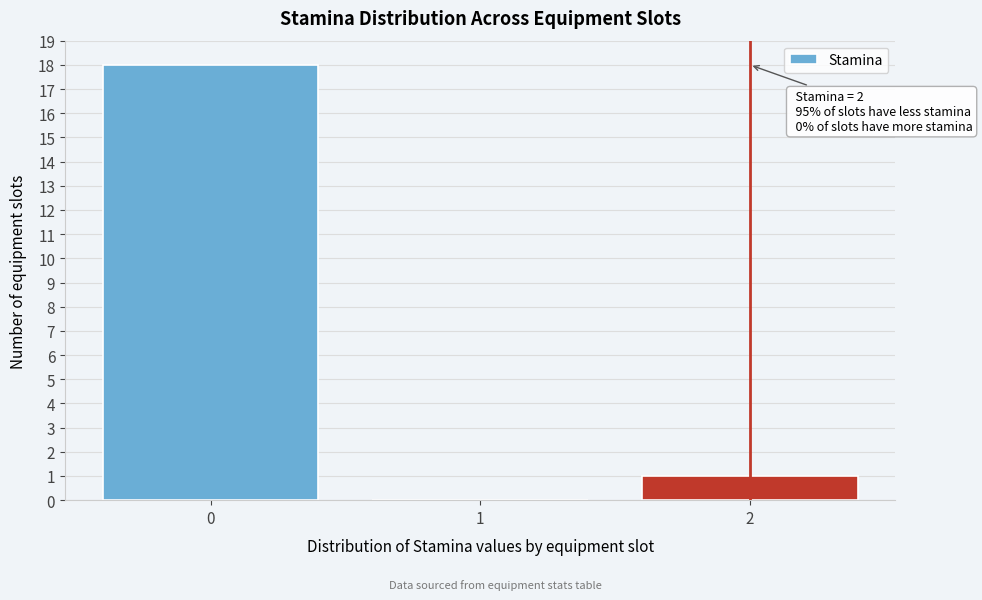

Which range on the x-axis has the tallest bar?

-0.5 to 0.5